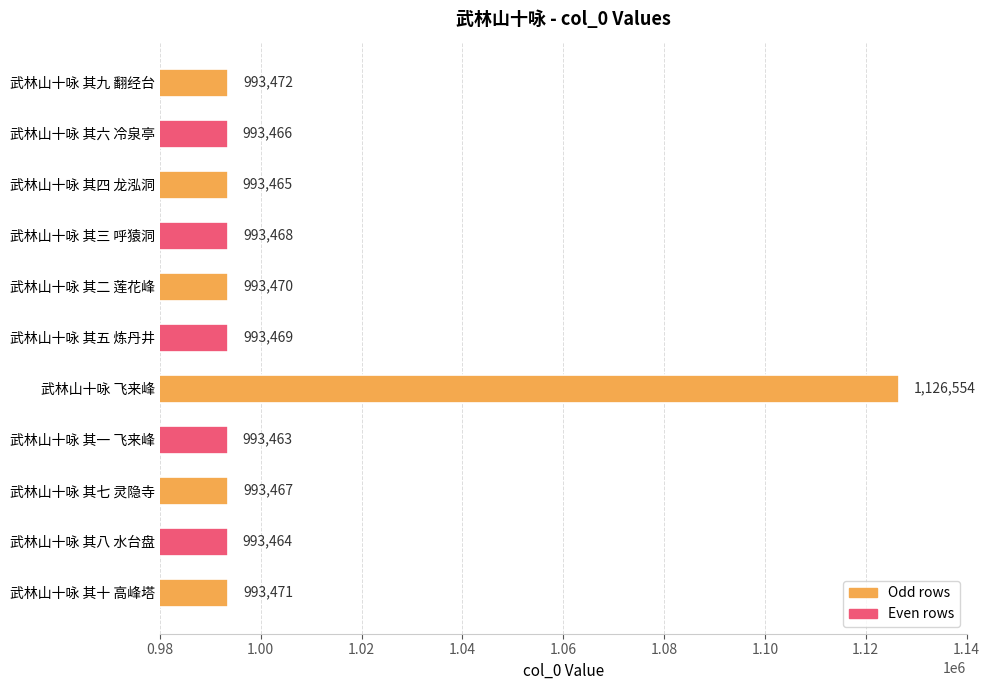

Is it true that the value at 武林山十咏 其九 翻经台 is 469790?

False